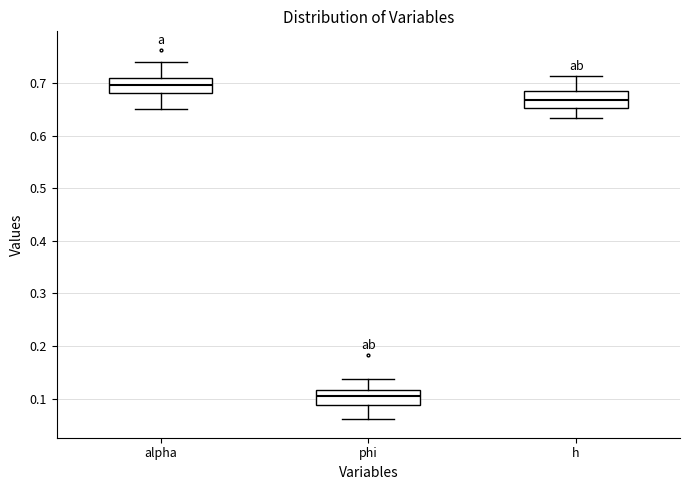

Reading left to right, read every box against the y-axis: the position of its median line, the range the box covers, and the ends of its whiskers. The values are not printed on the chart, so give them approximately, as read against the axis.

alpha: median 0.70, box 0.68 to 0.71, whiskers 0.65 to 0.74
phi: median 0.11, box 0.09 to 0.12, whiskers 0.06 to 0.14
h: median 0.67, box 0.65 to 0.68, whiskers 0.63 to 0.71